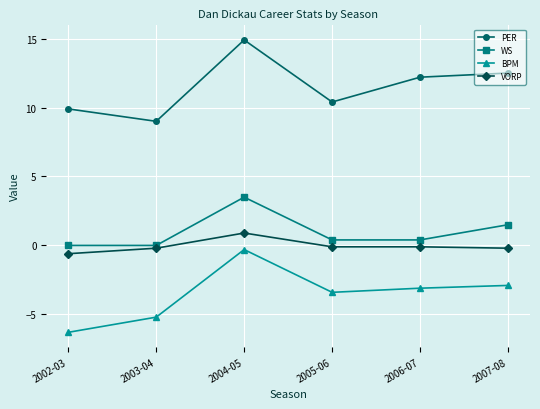

What is the maximum value for VORP?

0.9